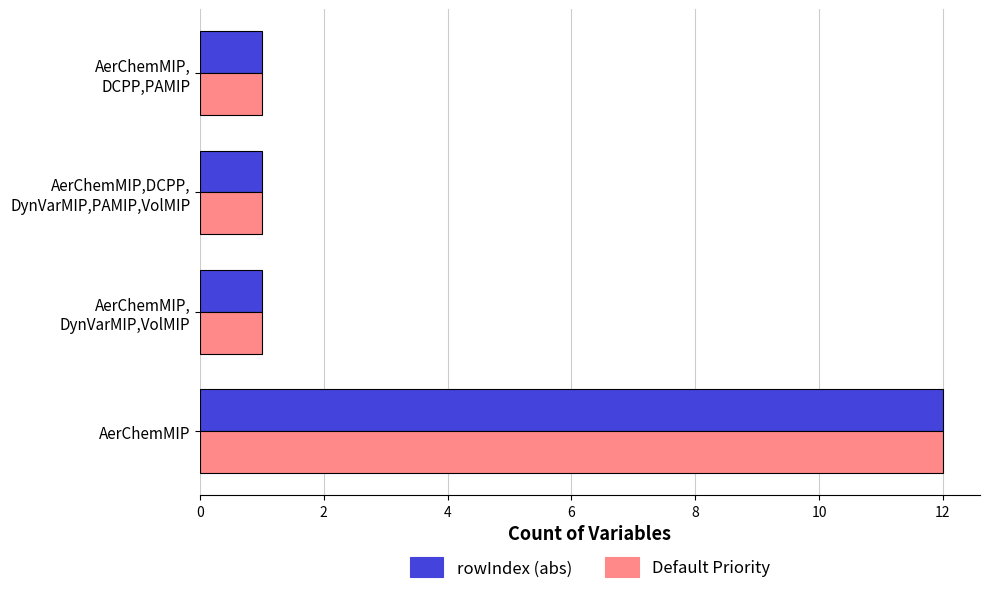

What is the total value across all series at AerChemMIP?

24